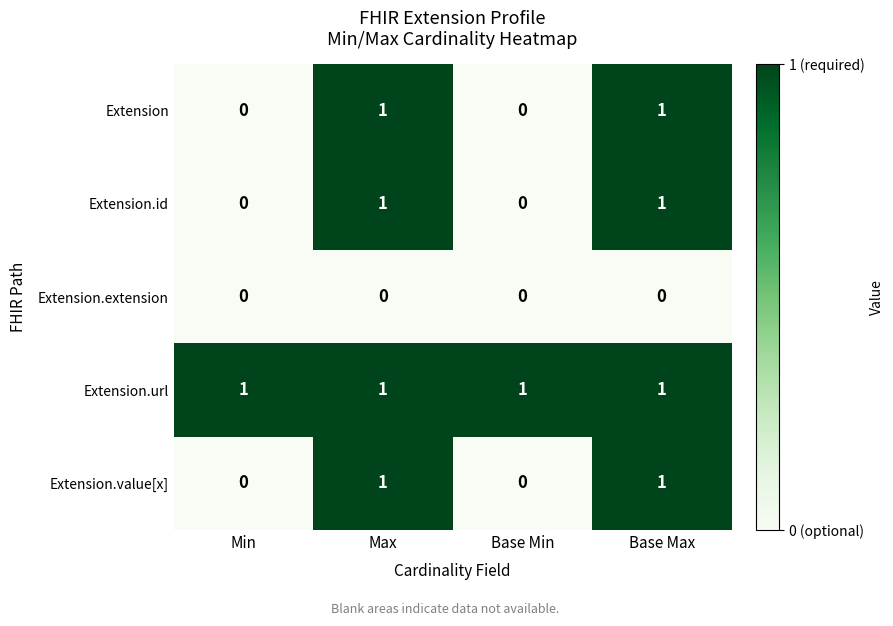

Which series has the largest total across all categories?

Extension.url